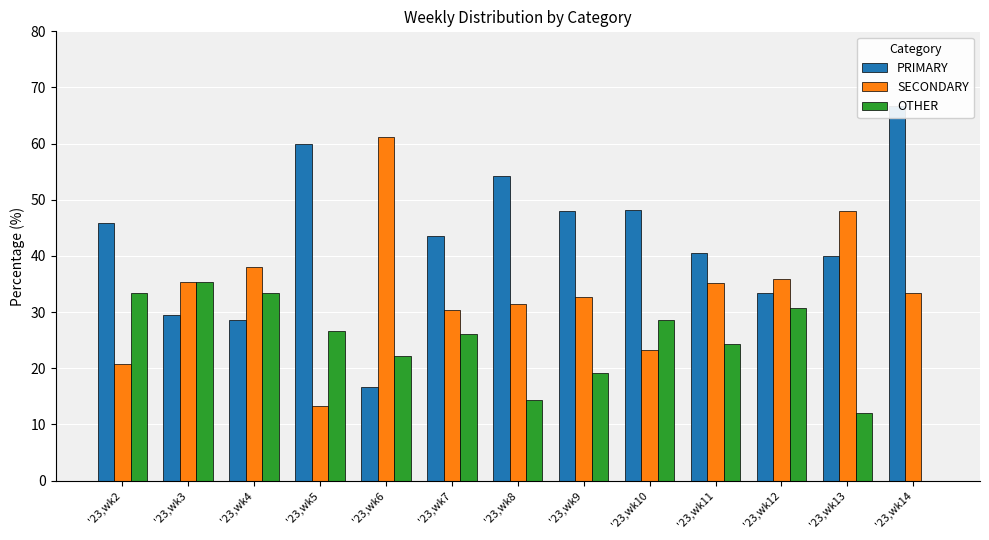

Does the chart contain any negative values?

No